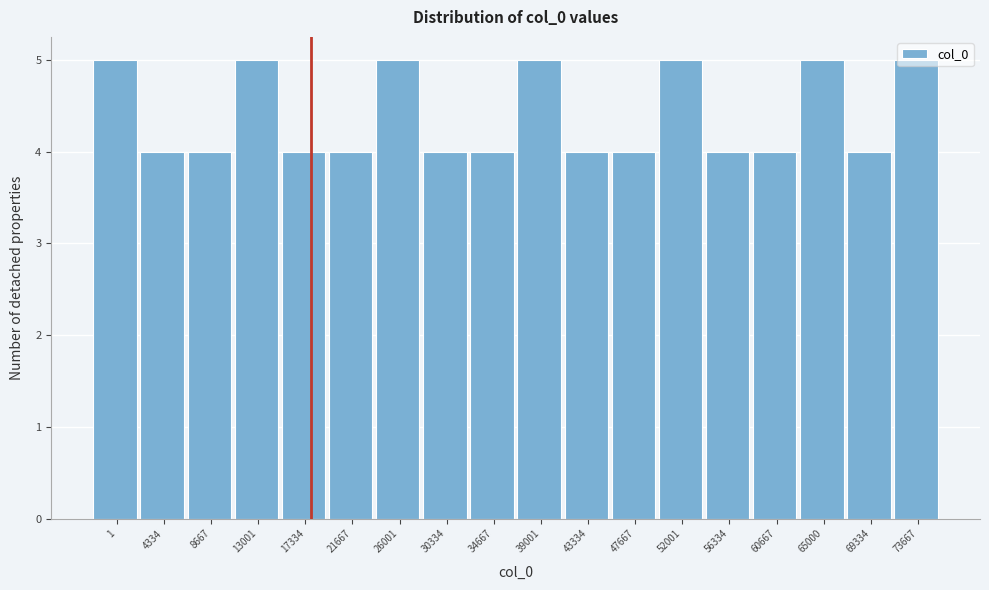

What is the value of the 9th bar from the left?

4